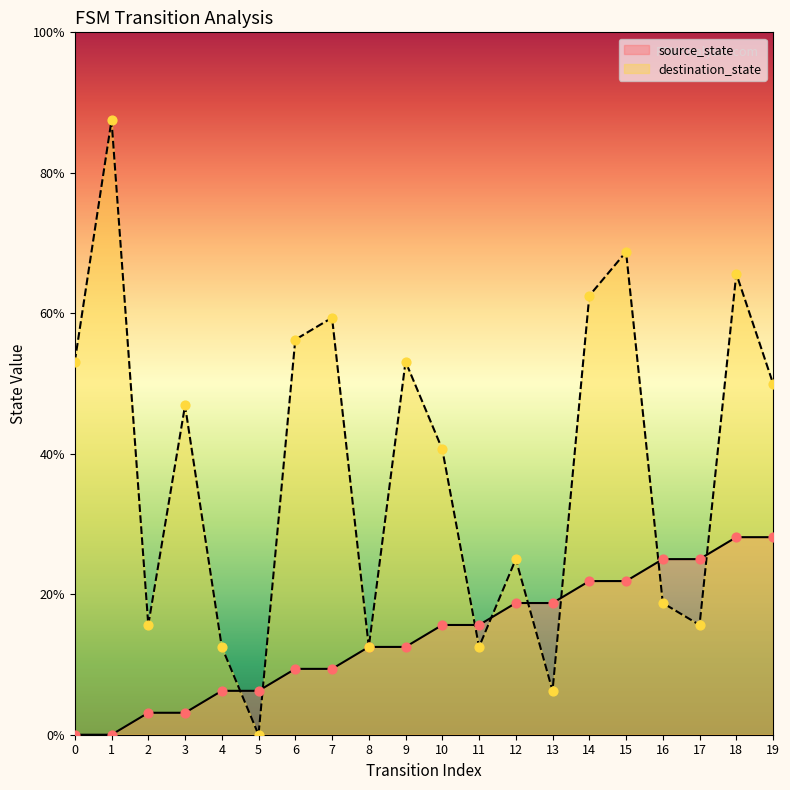

Is the value of destination_state at 6 greater than the value of source_state at 0?

Yes